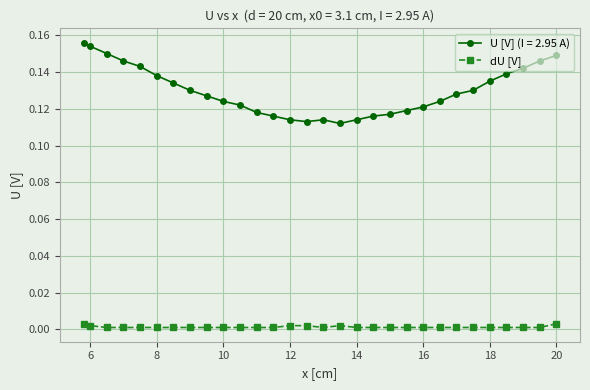

Which series has the largest range (max minus min)?

U [V] (I = 2.95 A)